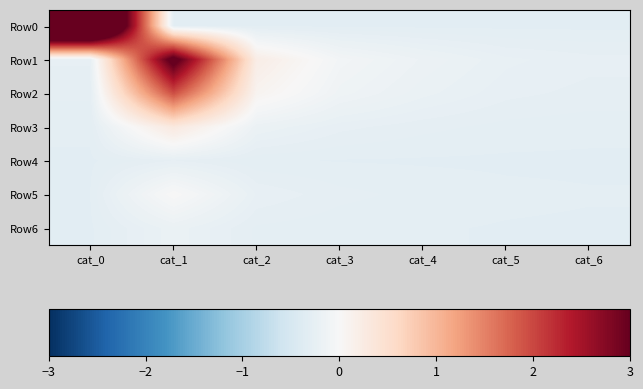

Reading right to left, transcribe all the data shown in this chart.

Row0: cat_6=-0.3	cat_5=-0.3	cat_4=-0.3	cat_3=-0.3	cat_2=-0.3	cat_1=-0.3	cat_0=5.6
Row1: cat_6=-0.2	cat_5=-0.2	cat_4=-0.2	cat_3=-0.1	cat_2=0.2	cat_1=3.2	cat_0=-0.3
Row2: cat_6=-0.3	cat_5=-0.2	cat_4=-0.2	cat_3=-0.1	cat_2=0.1	cat_1=1.9	cat_0=-0.3
Row3: cat_6=-0.3	cat_5=-0.3	cat_4=-0.3	cat_3=-0.2	cat_2=-0.2	cat_1=0.3	cat_0=-0.3
Row4: cat_6=-0.3	cat_5=-0.3	cat_4=-0.3	cat_3=-0.3	cat_2=-0.3	cat_1=-0.3	cat_0=-0.3
Row5: cat_6=-0.3	cat_5=-0.3	cat_4=-0.3	cat_3=-0.3	cat_2=-0.2	cat_1=0.0	cat_0=-0.3
Row6: cat_6=-0.3	cat_5=-0.3	cat_4=-0.3	cat_3=-0.3	cat_2=-0.3	cat_1=-0.2	cat_0=-0.3